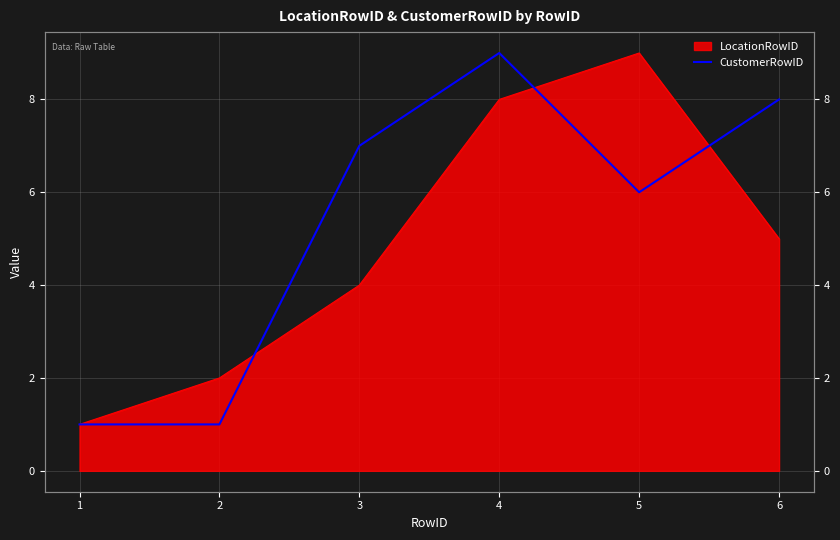

Rank the categories by value from lowest to highest.

1, 2, 5, 3, 6, 4